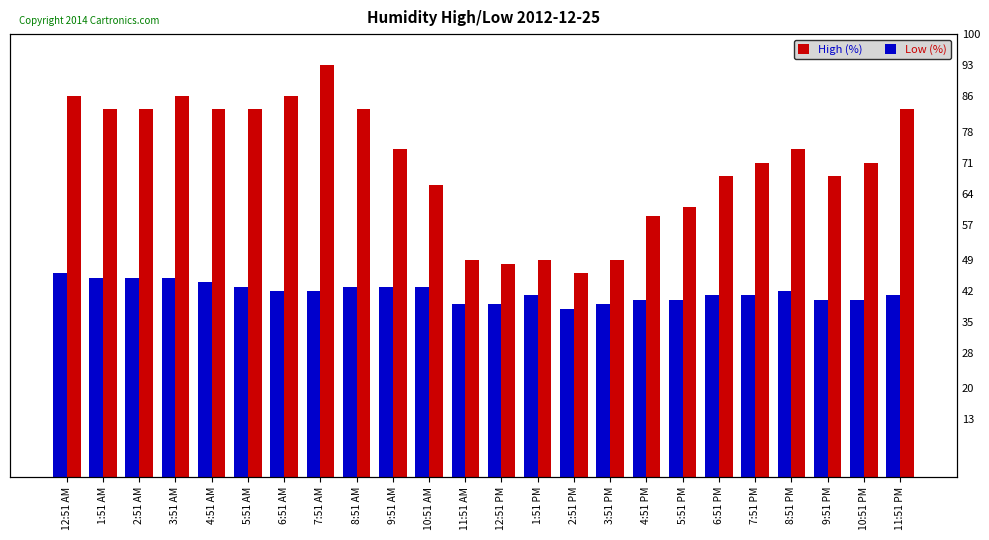

What is the sum of the Low (%) values at 6:51 AM and 4:51 PM?

82.0